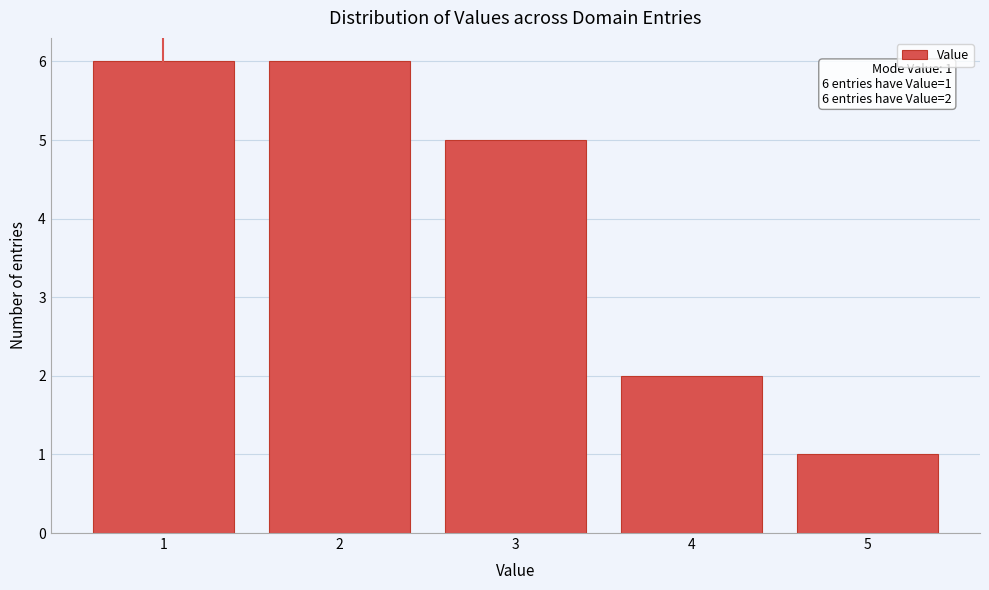

Reading right to left, list all the values displayed in this chart.

1	2	5	6	6